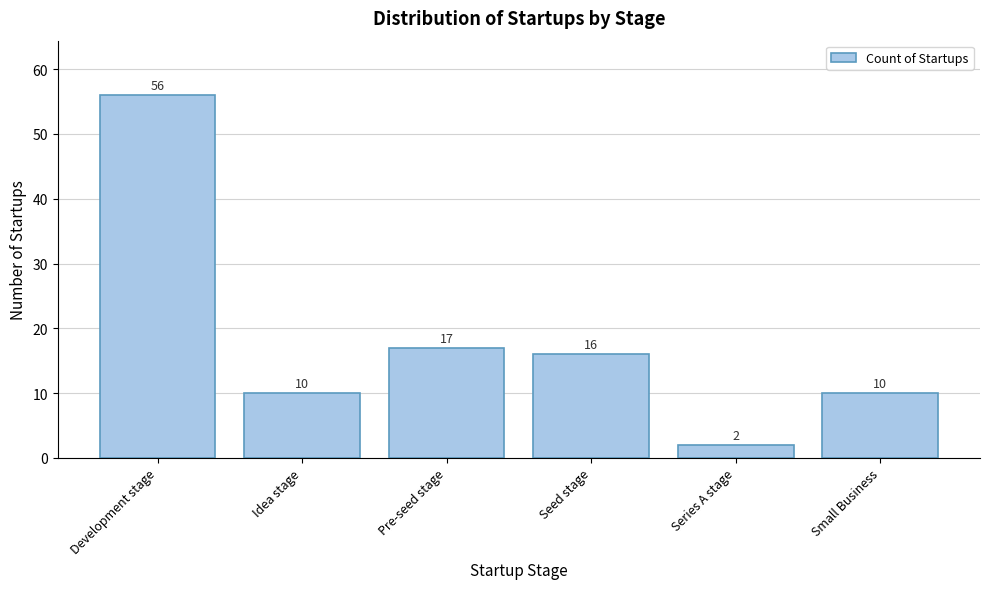

Reading right to left, what are all the values shown in this chart?

Small Business=10	Series A stage=2	Seed stage=16	Pre-seed stage=17	Idea stage=10	Development stage=56